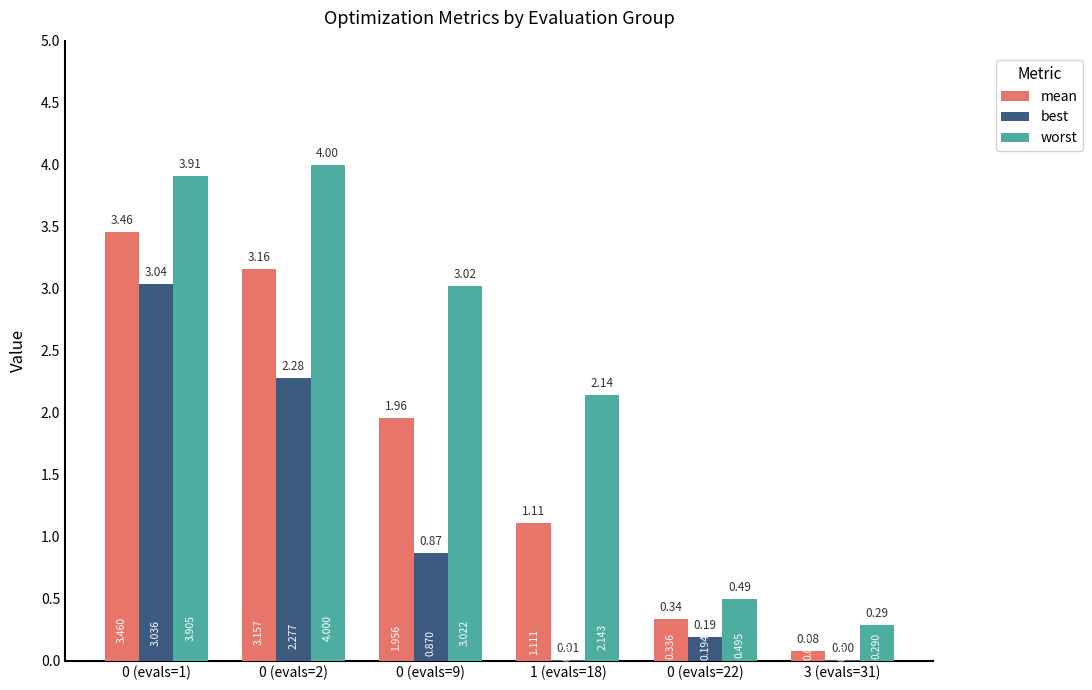

Is the value of worst at 0 (evals=2) greater than the value of best at 0 (evals=1)?

Yes